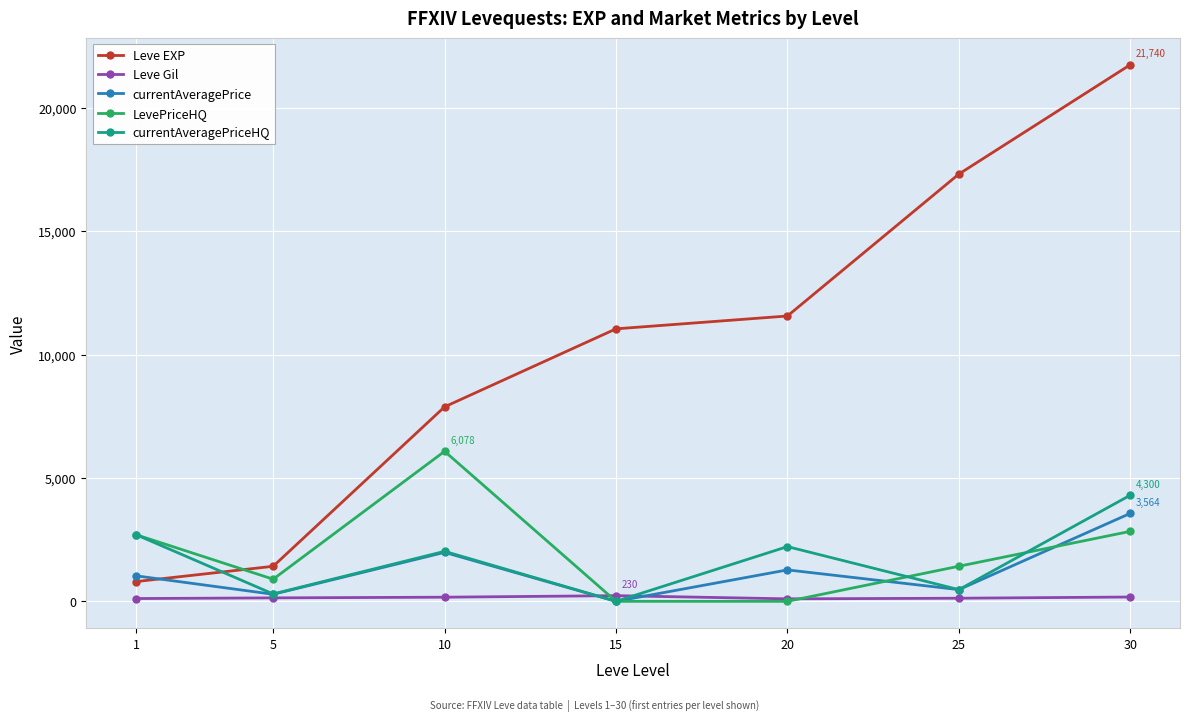

True or false: Leve EXP has a value of 2314.5 at 5.

False